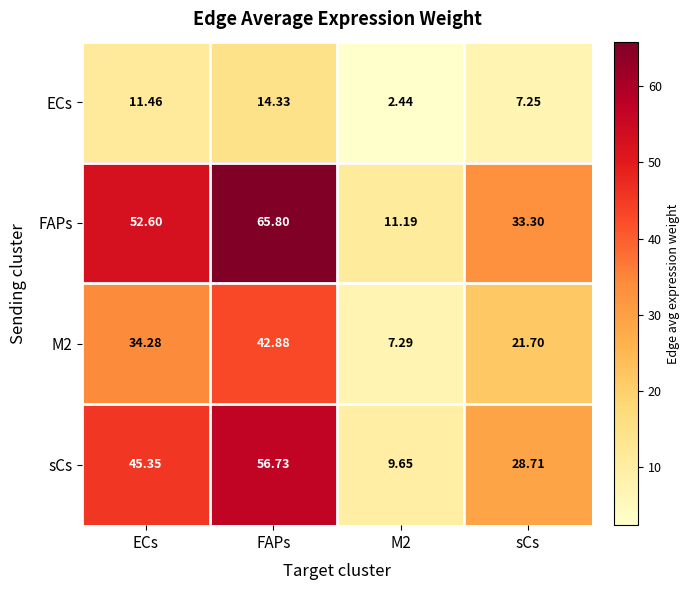

Is the value of ECs at M2 greater than the value of M2 at ECs?

No